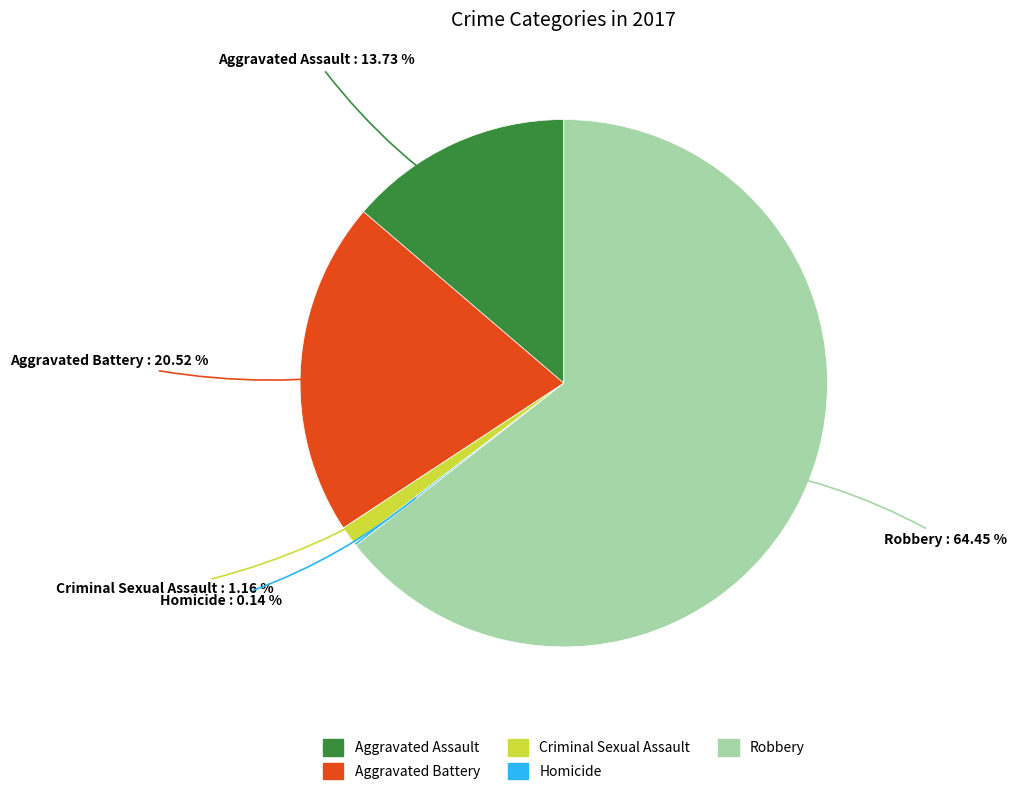

Approximately how many times larger is the value at Robbery compared to Aggravated Assault?

4.7